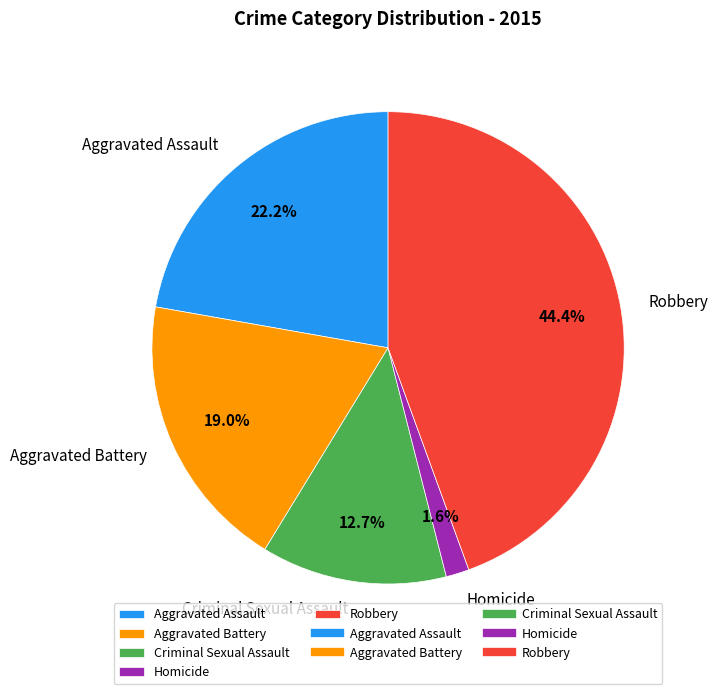

Between Homicide and Robbery, which is larger?

Robbery